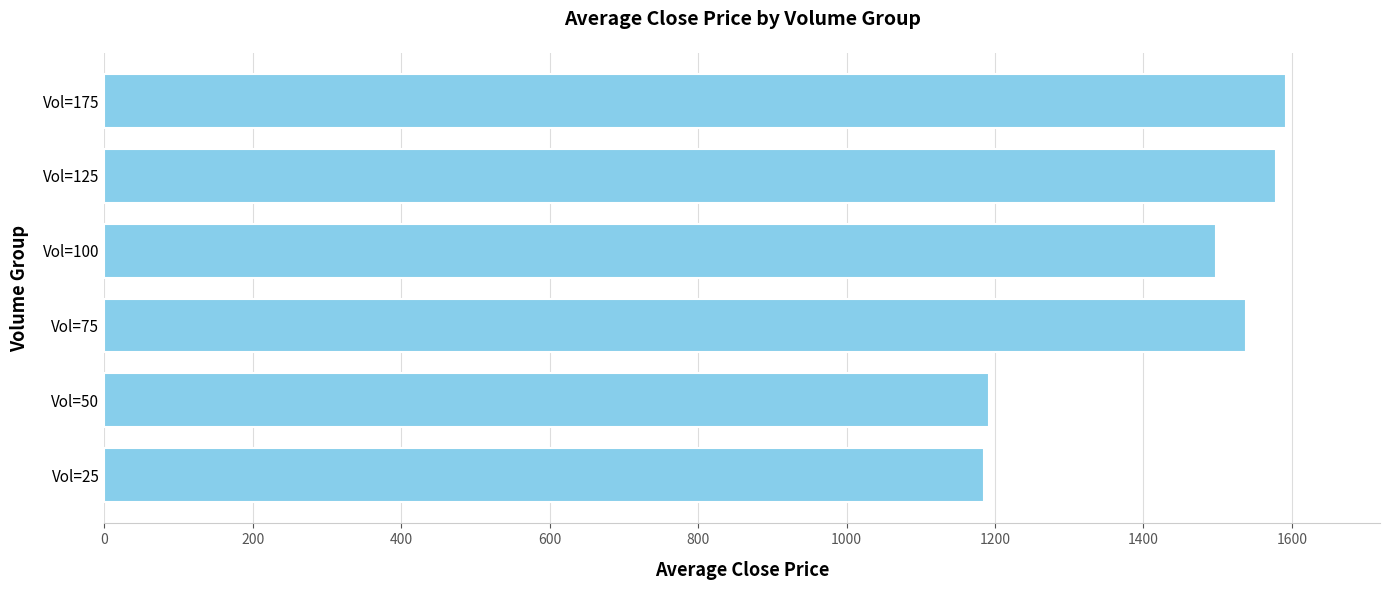

Where is the data nearest to the value 1388?

Vol=100